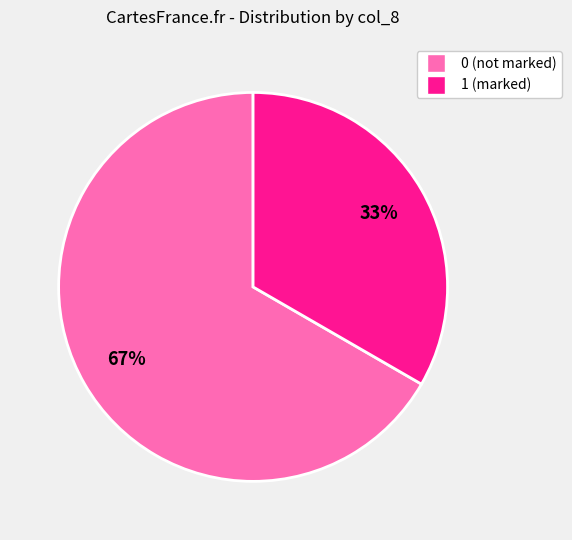

Is there a majority slice in this chart?

Yes